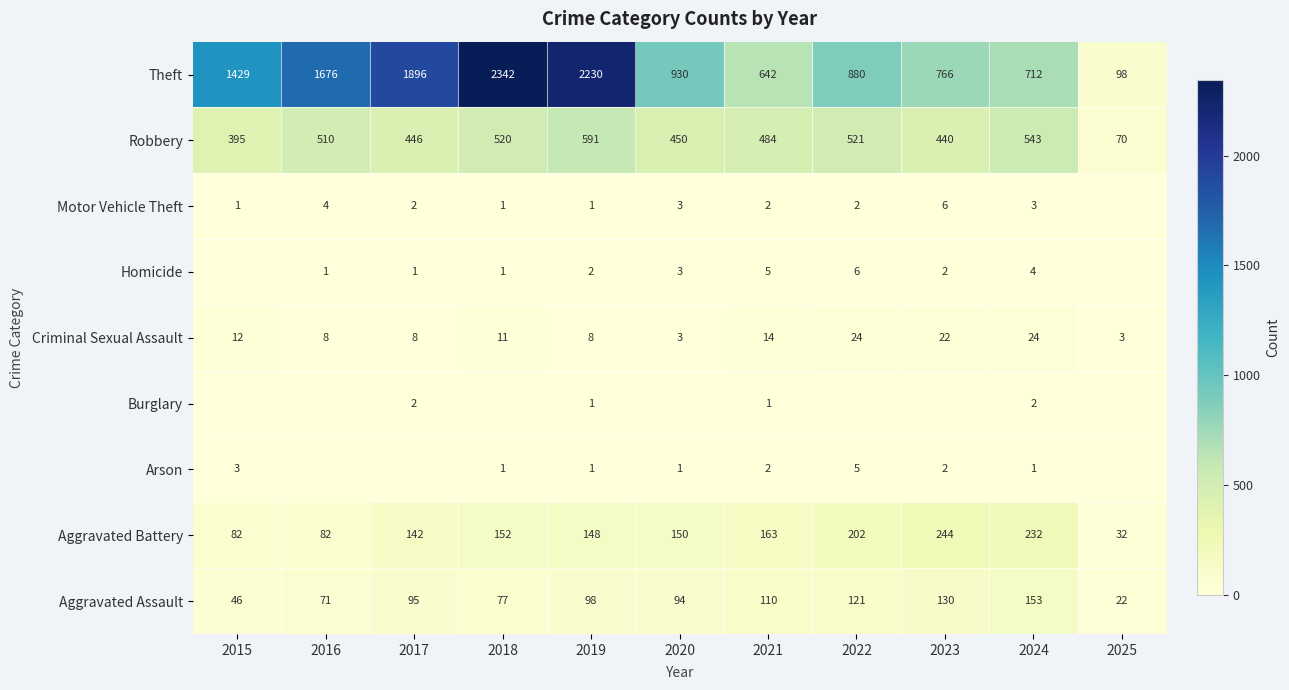

Is it true that Aggravated Assault equals 105 at 2024?

False